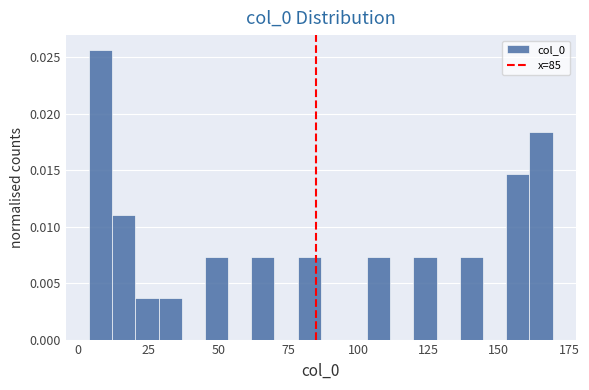

Around what value on the x-axis is the tallest bar? Give the approximate position of its centre, as read against the axis.

10